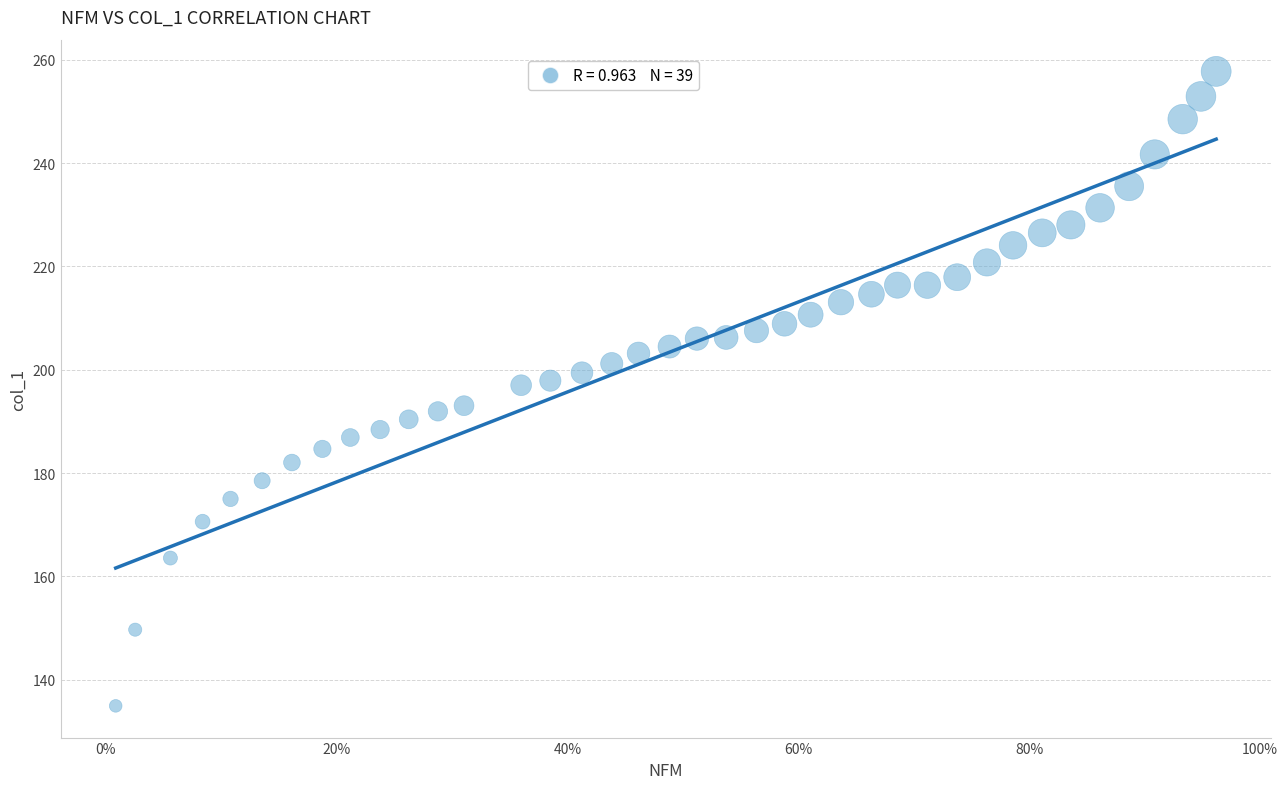

What is the range of X values (max minus min)?

1.0